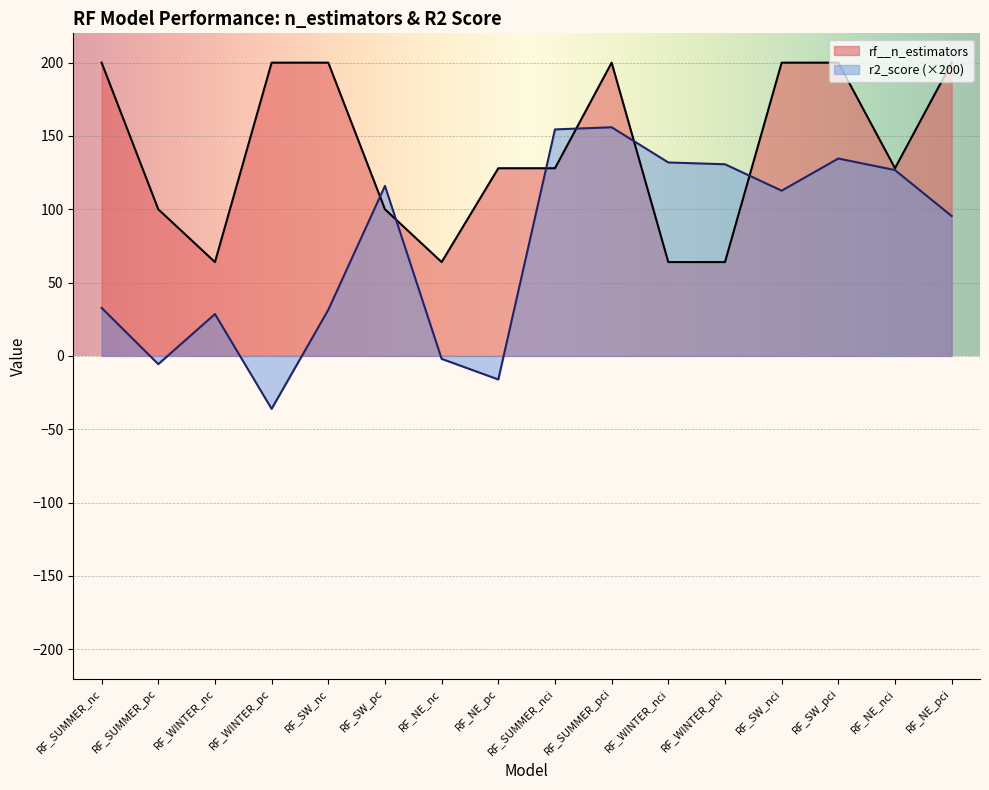

What is the sum of the values at RF_WINTER_pci and RF_NE_nc?

128